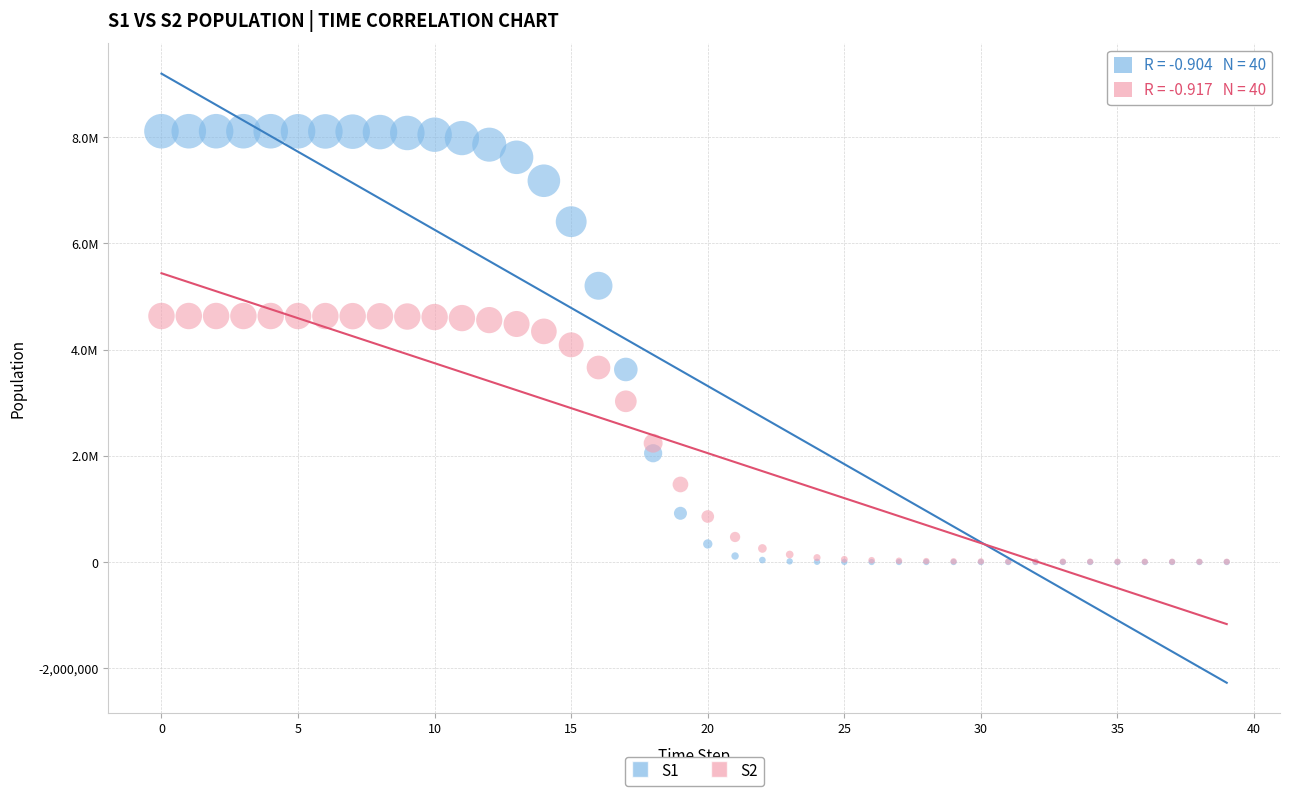

What are all the series names shown in the legend?

S1, S2